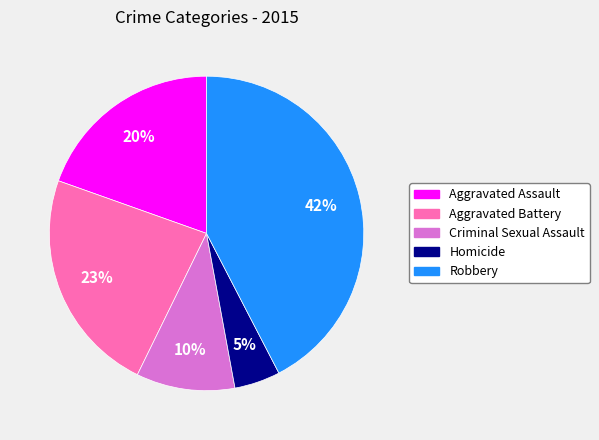

How many slices are in this pie chart?

5